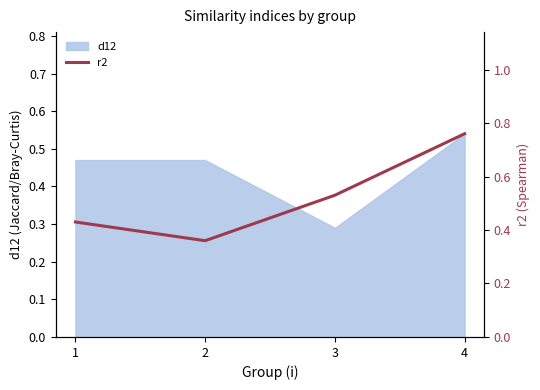

How many points are lower than both their immediate neighbors (excluding endpoints)?

1